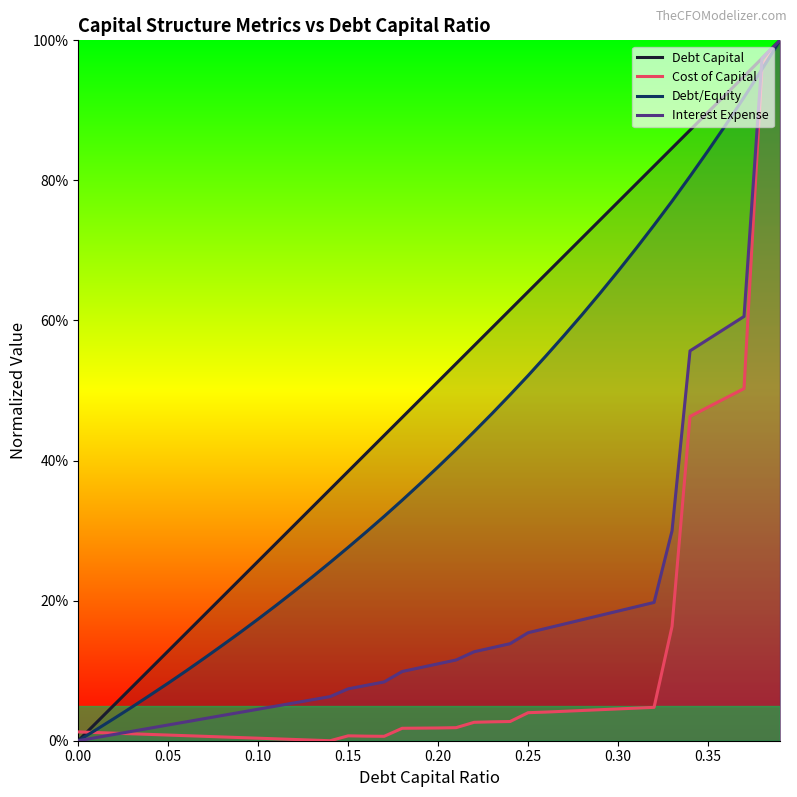

Does the chart have visible grid lines?

No